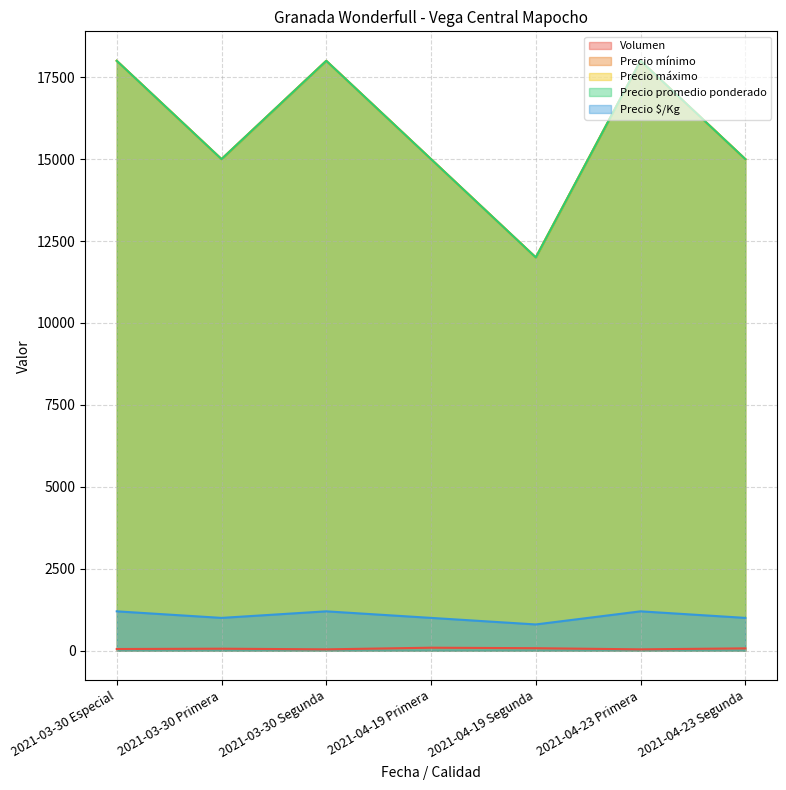

What are all the series names shown in the legend?

Volumen, Precio mínimo, Precio máximo, Precio promedio ponderado, Precio $/Kg